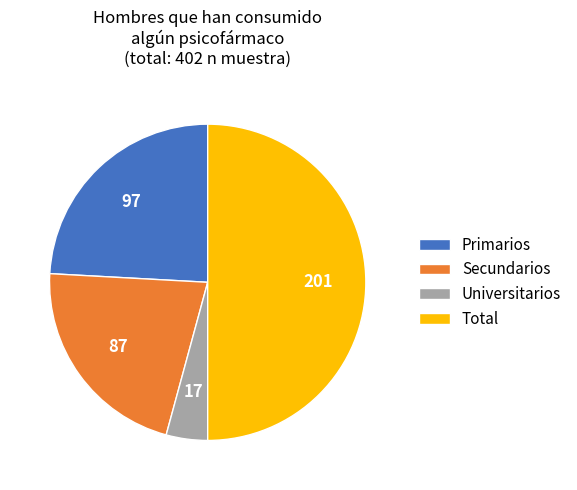

How many segments does this pie chart have?

4